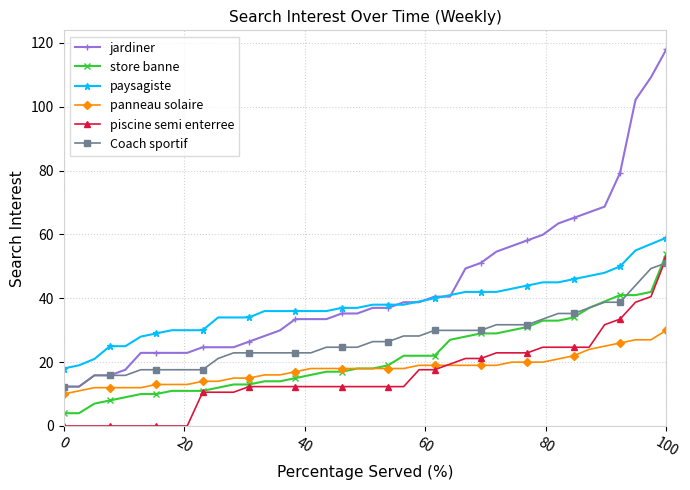

What is the greatest value displayed?

118.1